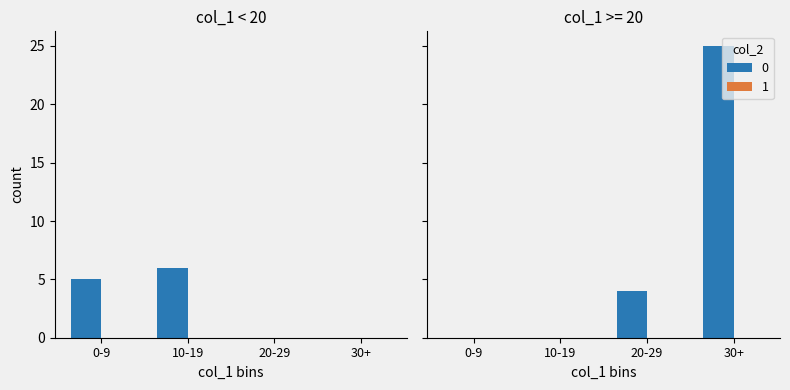

What is the value of the col_2=0 bar at the 3rd from the left?

4